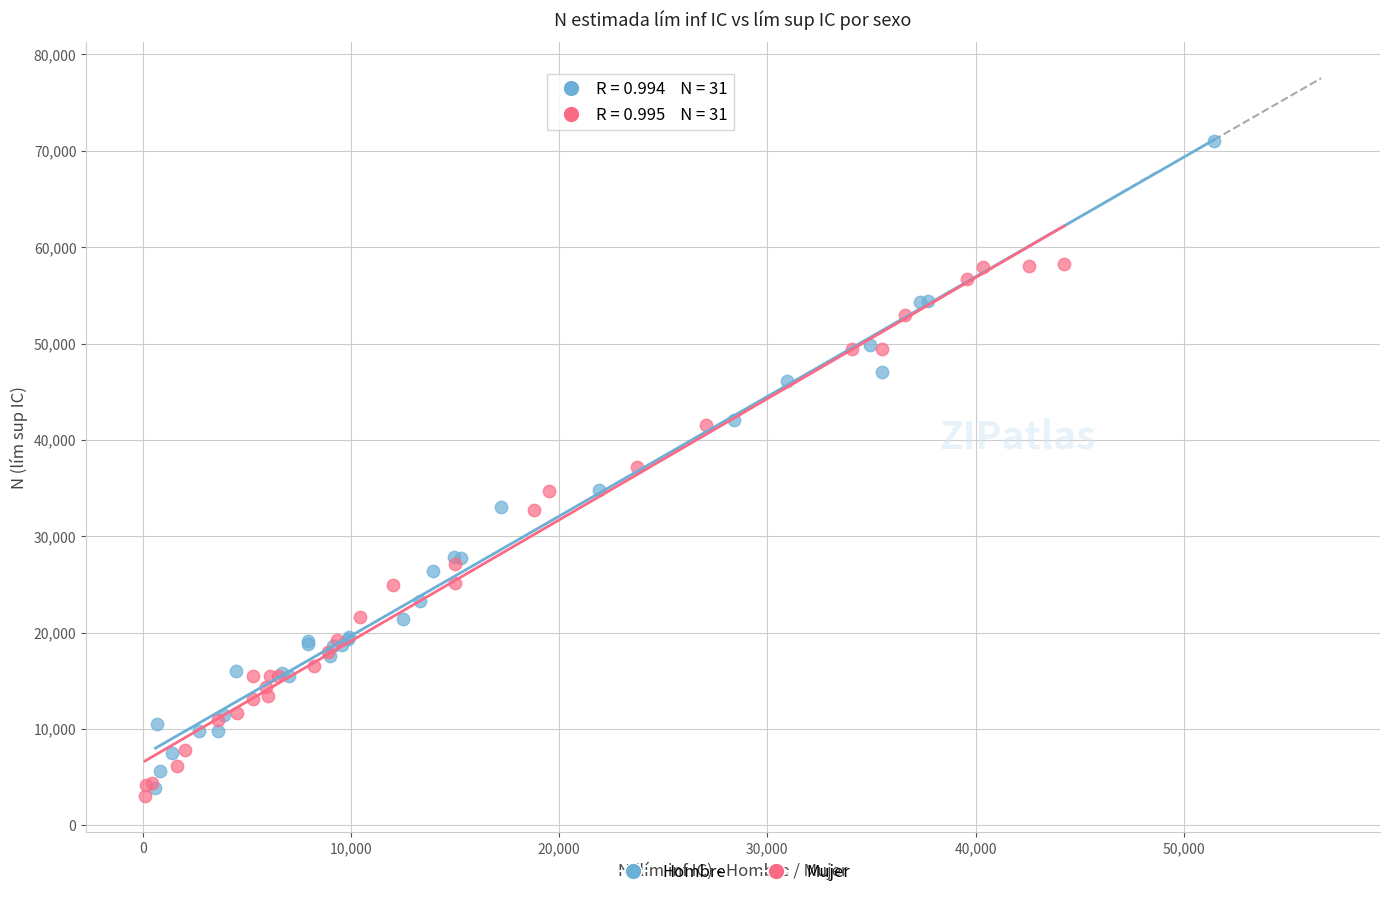

Which series has the largest Y range (max minus min)?

Hombre